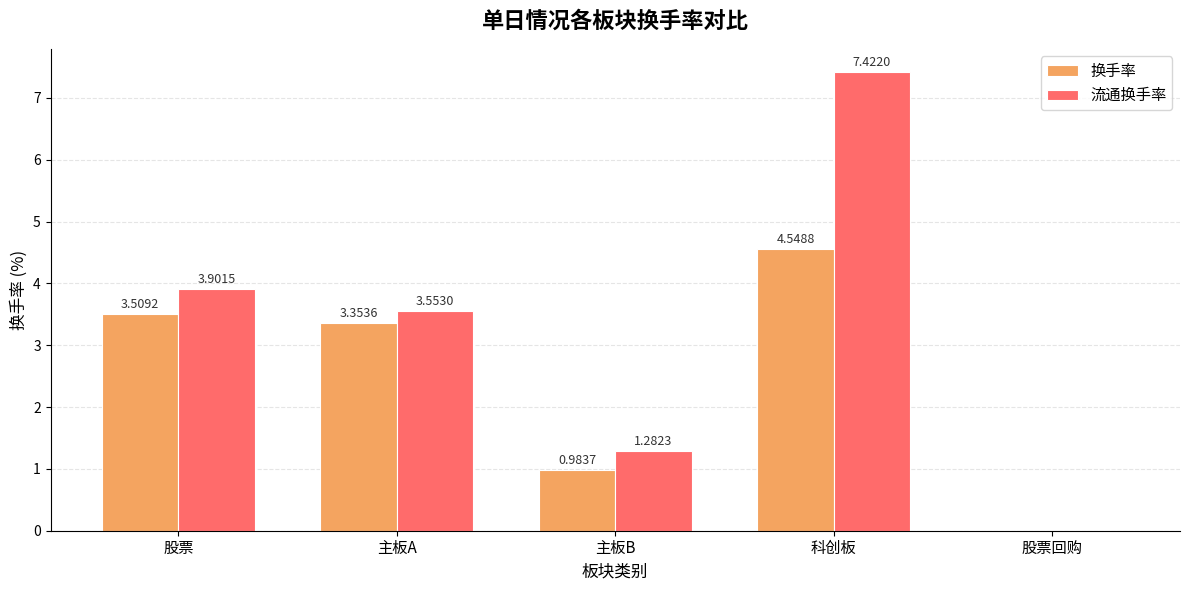

Is the value of 流通换手率 at 主板B greater than the value of 换手率 at 主板A?

No